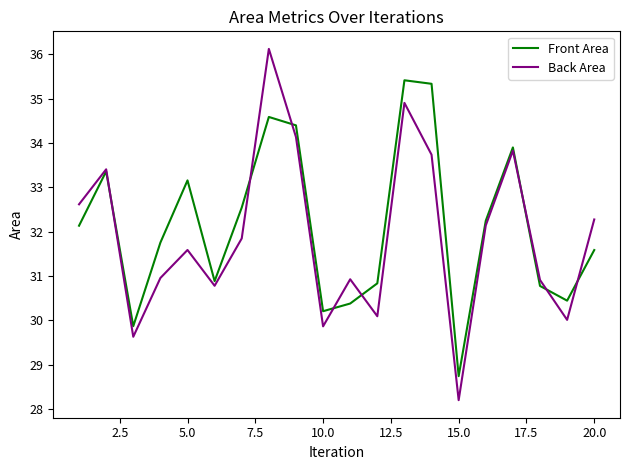

List the series in order of their peak value, highest first.

Back Area, Front Area